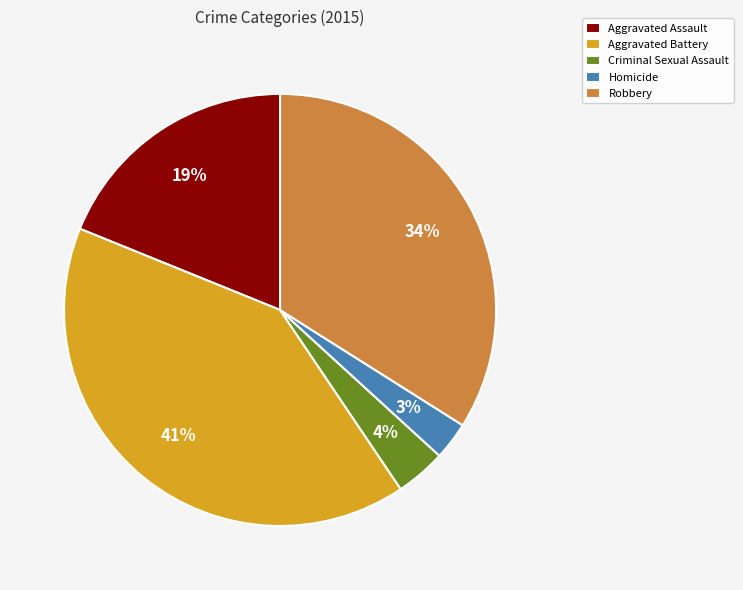

Rank the categories by value from highest to lowest.

Aggravated Battery, Robbery, Aggravated Assault, Criminal Sexual Assault, Homicide